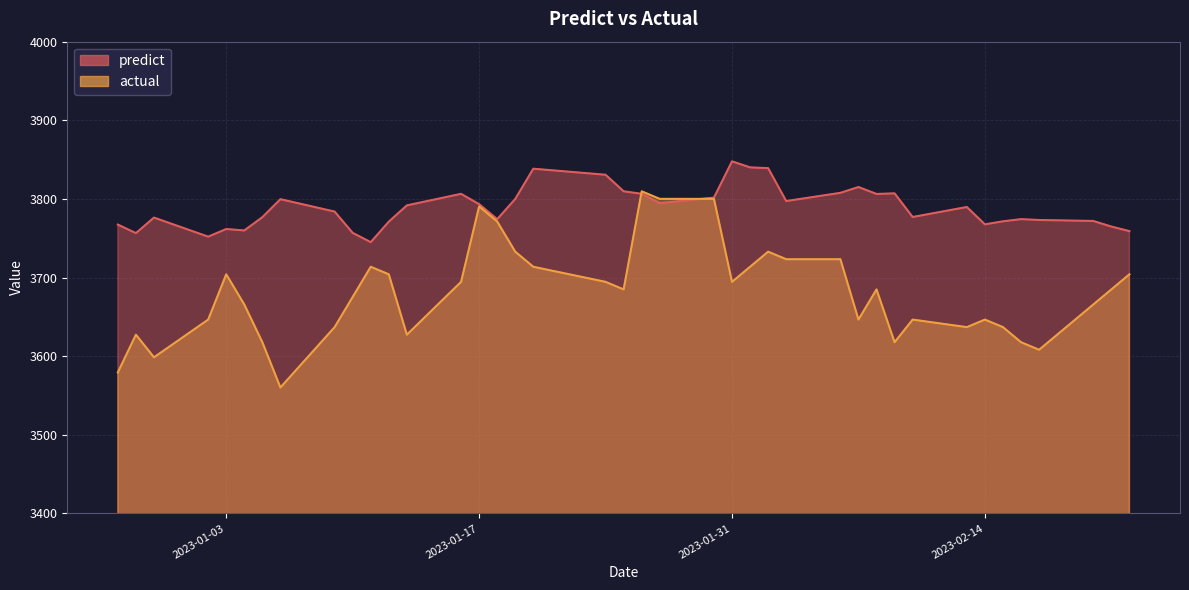

What is the greatest value displayed?

3847.8